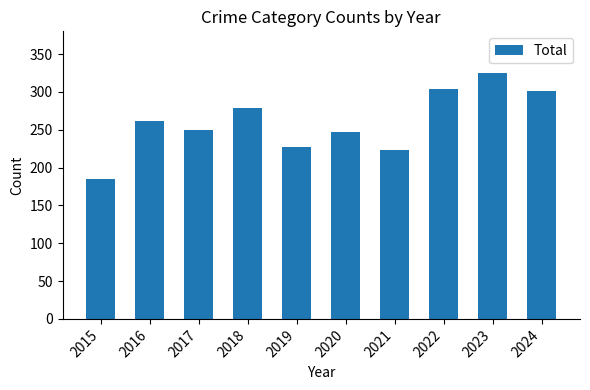

Reading left to right, transcribe all the data shown in this chart.

2015=185	2016=261	2017=249	2018=279	2019=227	2020=247	2021=223	2022=304	2023=325	2024=301